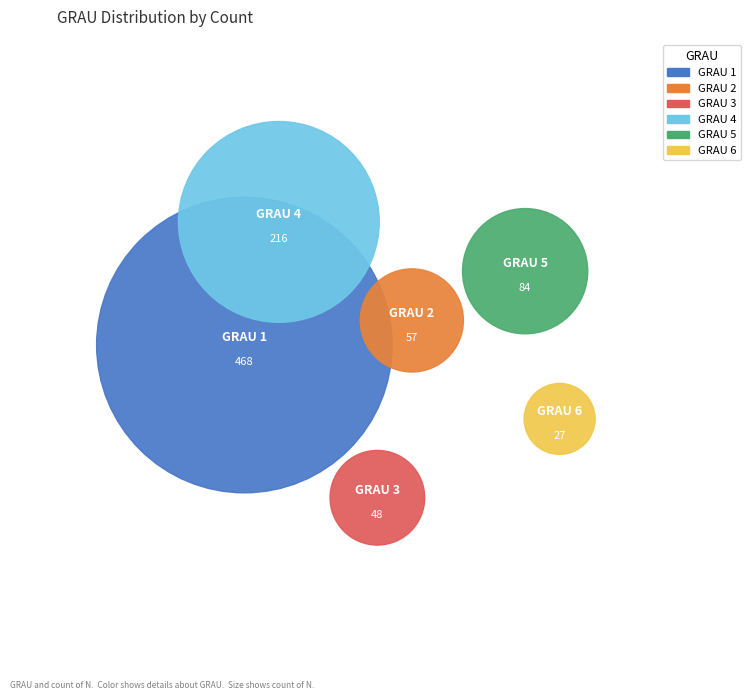

Combined, do 2 and 5 account for over 50%?

No